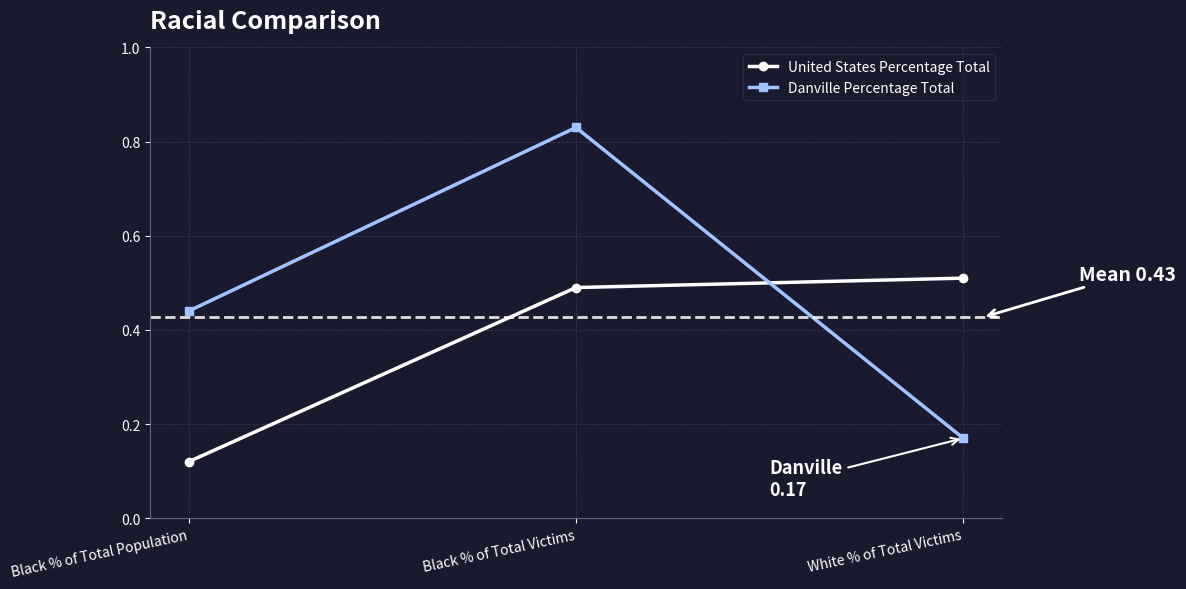

How many Danville Percentage Total values are between 0 and 1?

3